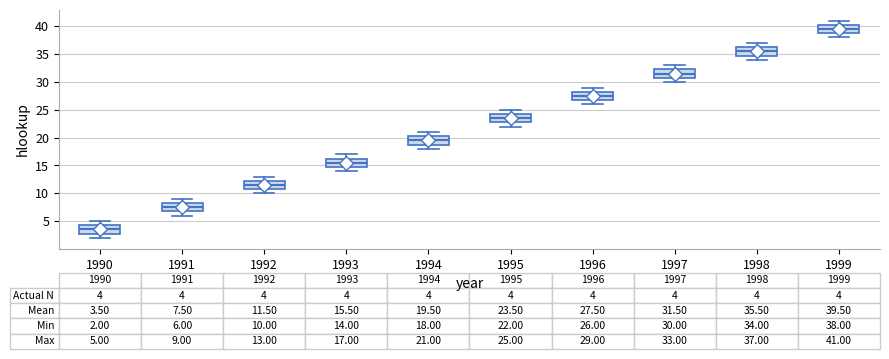

Which box has the lowest median line?

1990